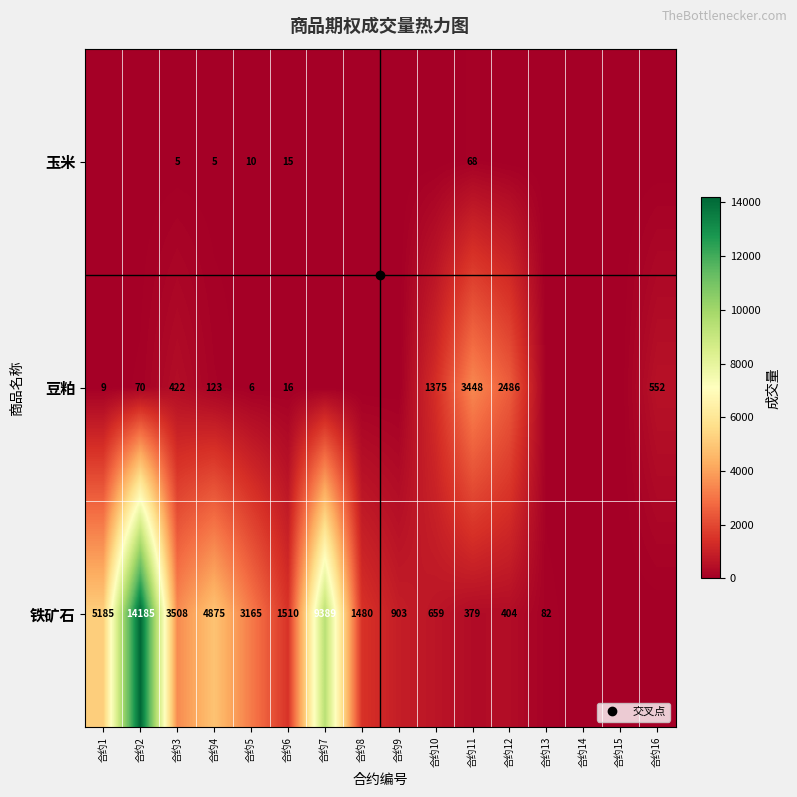

The value of 铁矿石 at 合约3 is 777. True or false?

False